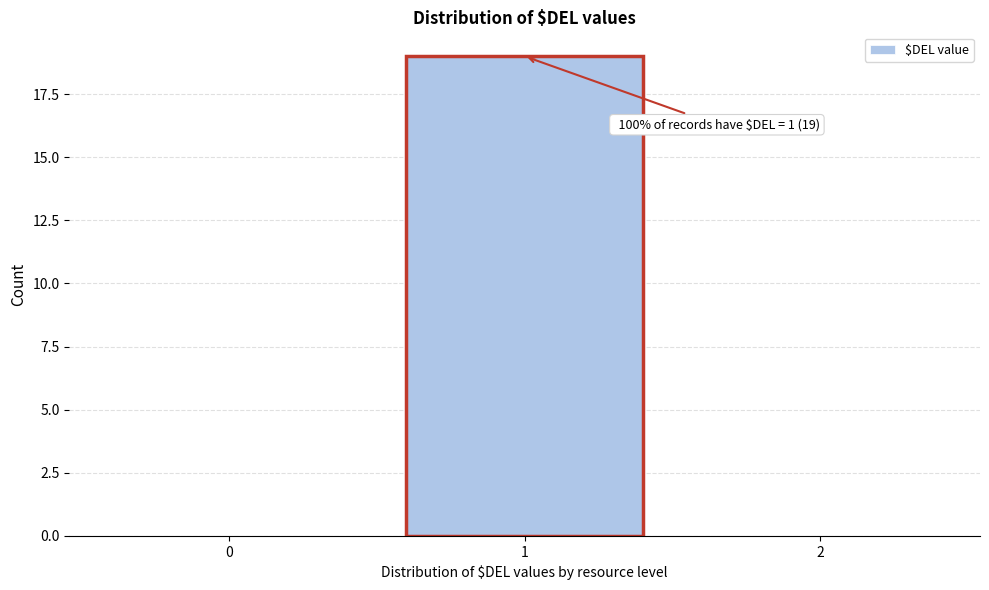

Reading left to right, what are all the values shown in this chart?

0=0	1=19	2=0